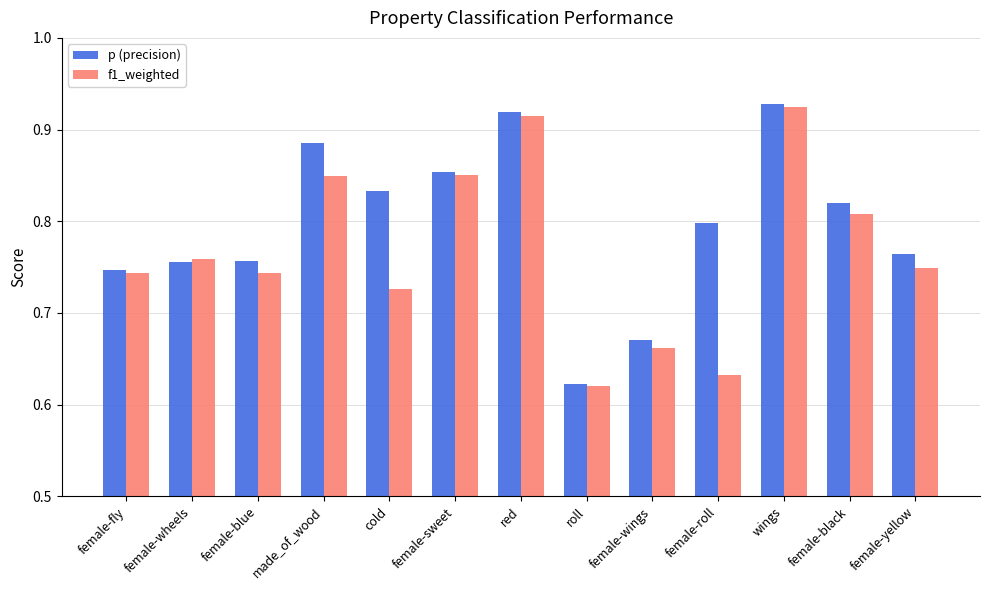

True or false: p (precision) has a value of 0.4 at female-yellow.

False